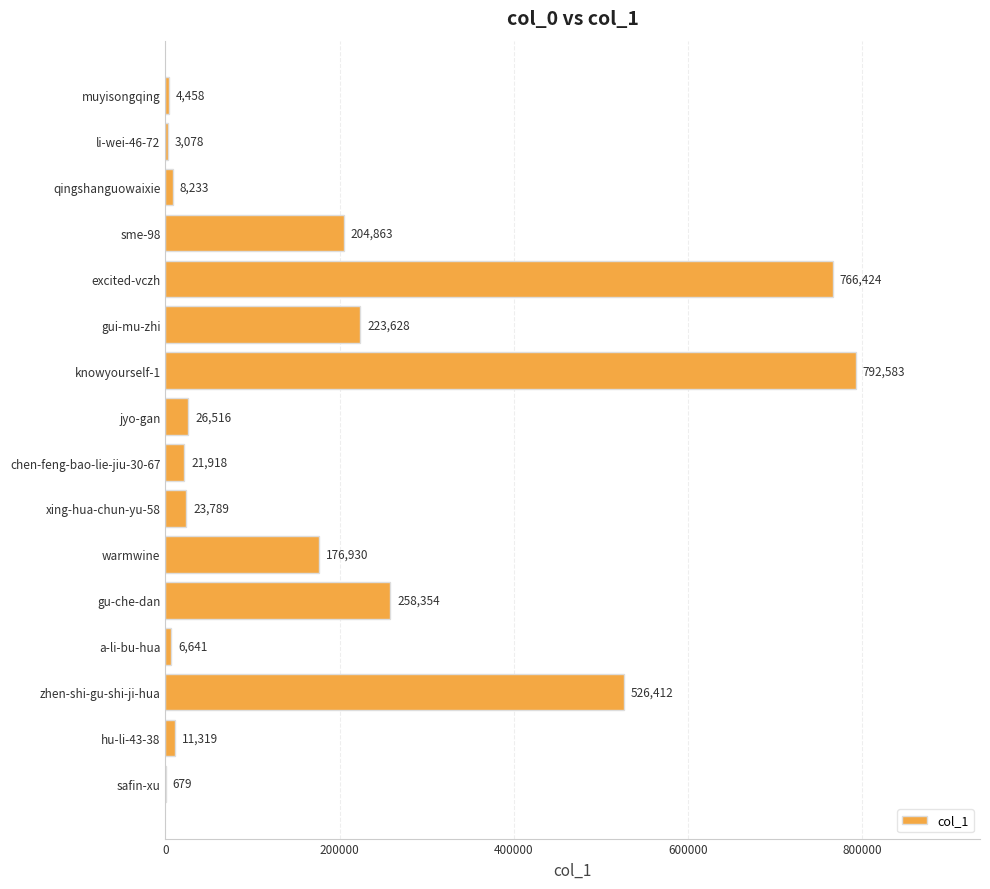

The value at zhen-shi-gu-shi-ji-hua is 258795. True or false?

False